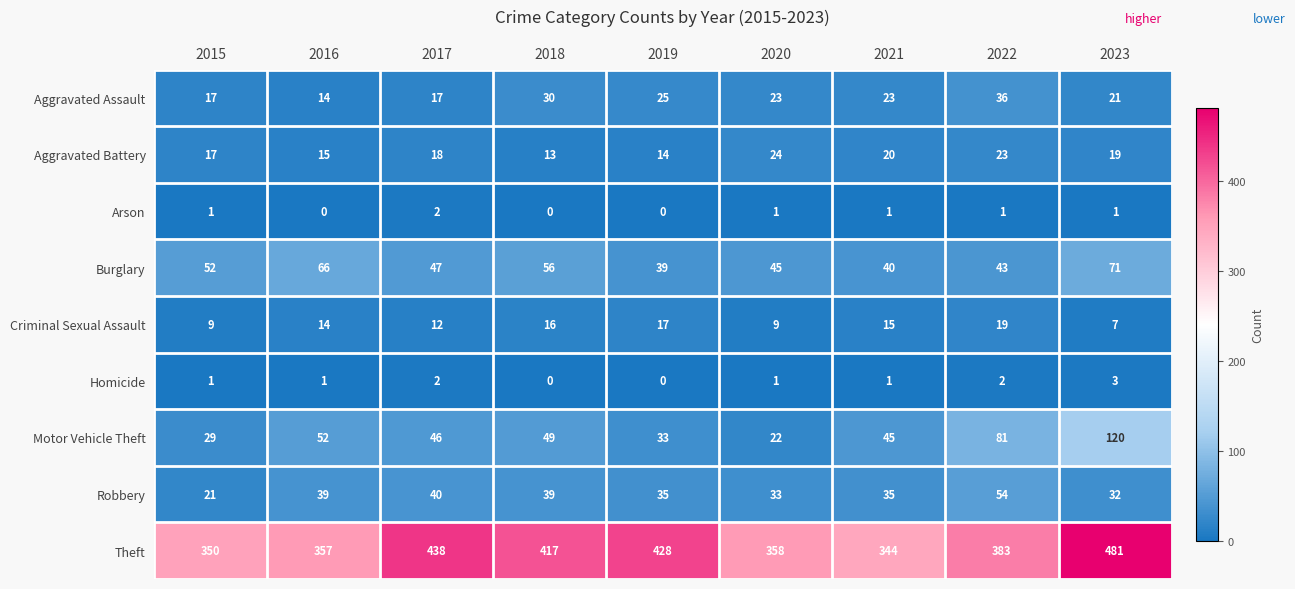

At which category is the sum across all series the highest?

2023